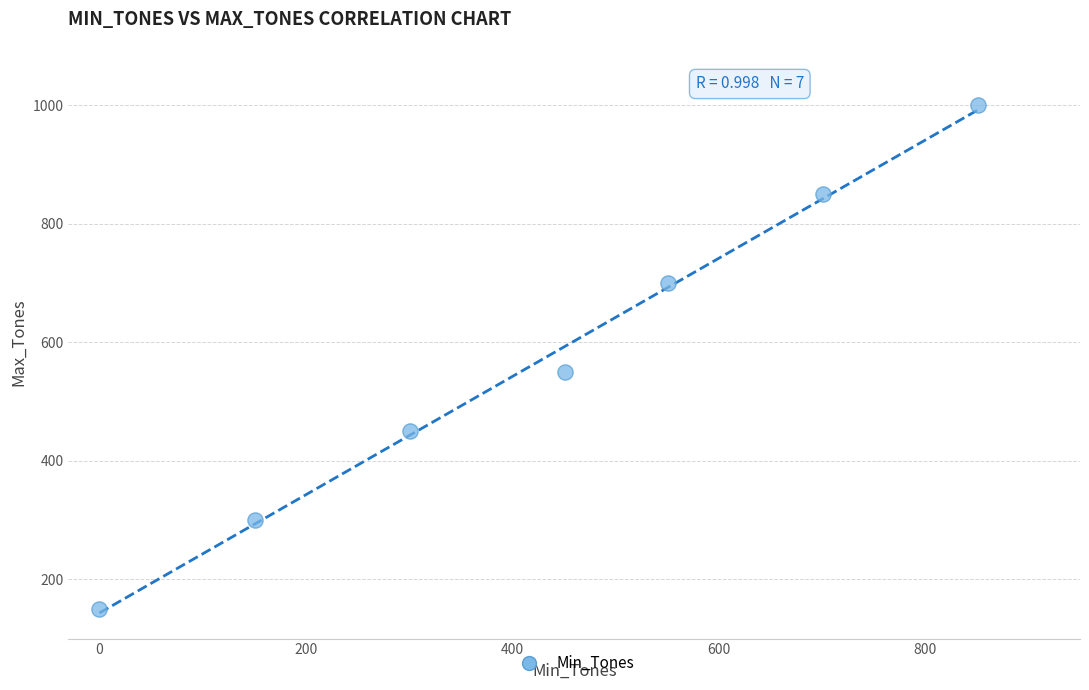

What Y value in the scatter plot is closest to 575?

550